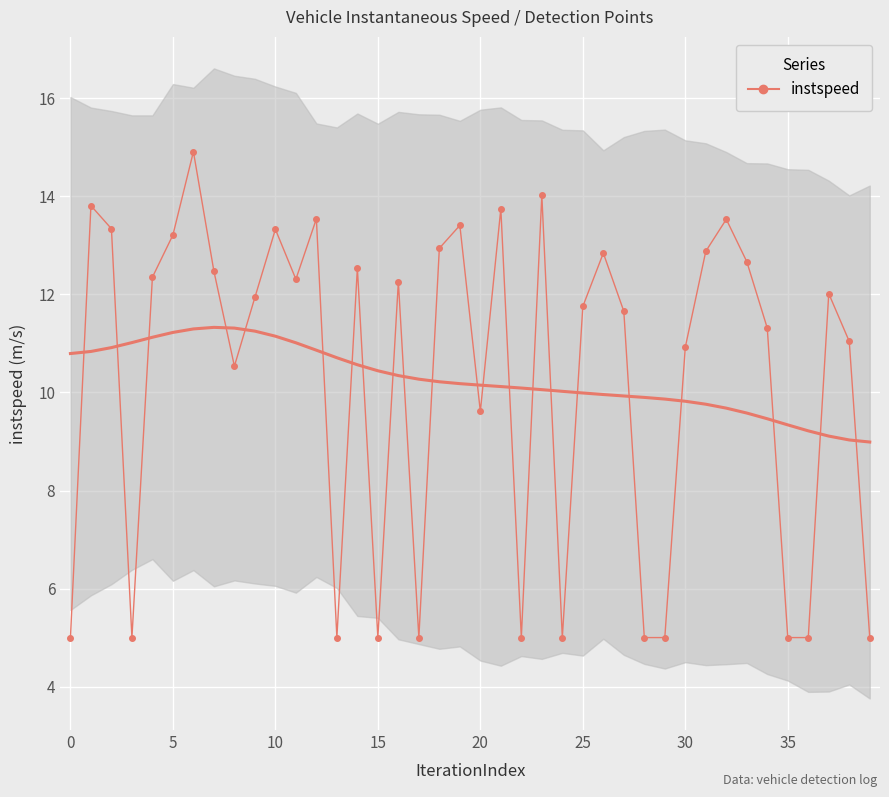

Reading left to right, list all the values displayed in this chart.

5.0	13.8	13.3	5.0	12.4	13.2	14.9	12.5	10.5	11.9	13.3	12.3	13.5	5.0	12.5	5.0	12.3	5.0	12.9	13.4	9.6	13.7	5.0	14.0	5.0	11.8	12.8	11.7	5.0	5.0	10.9	12.9	13.5	12.7	11.3	5.0	5.0	12.0	11.0	5.0